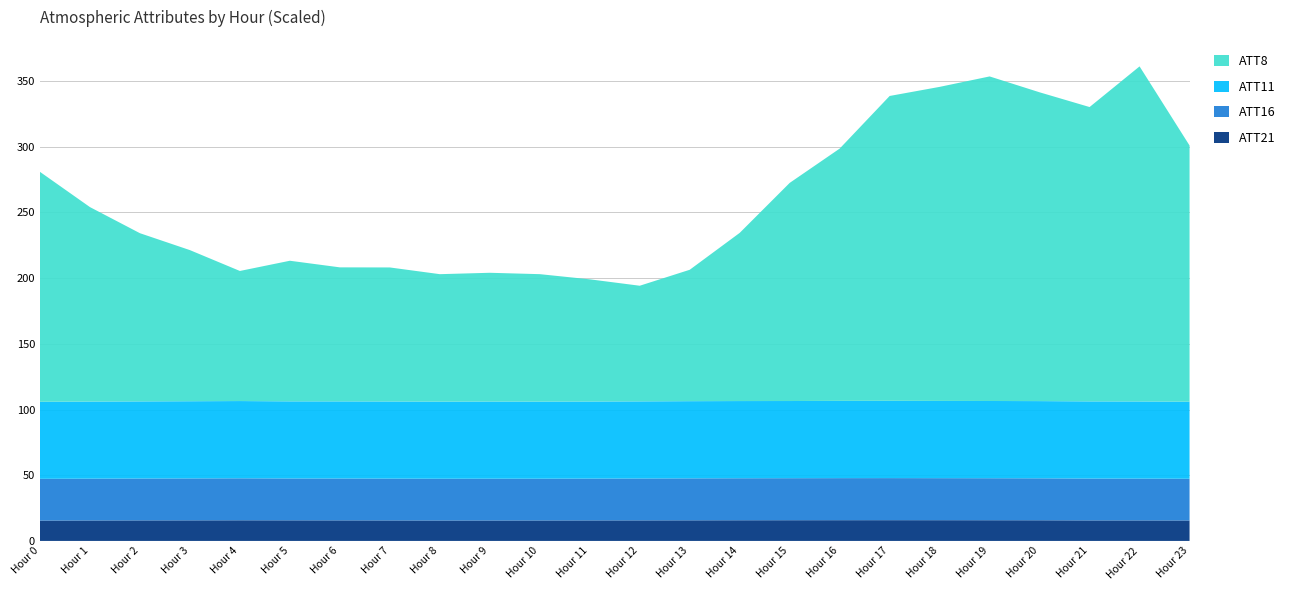

What is the total value across all series at Hour 11?

199.1